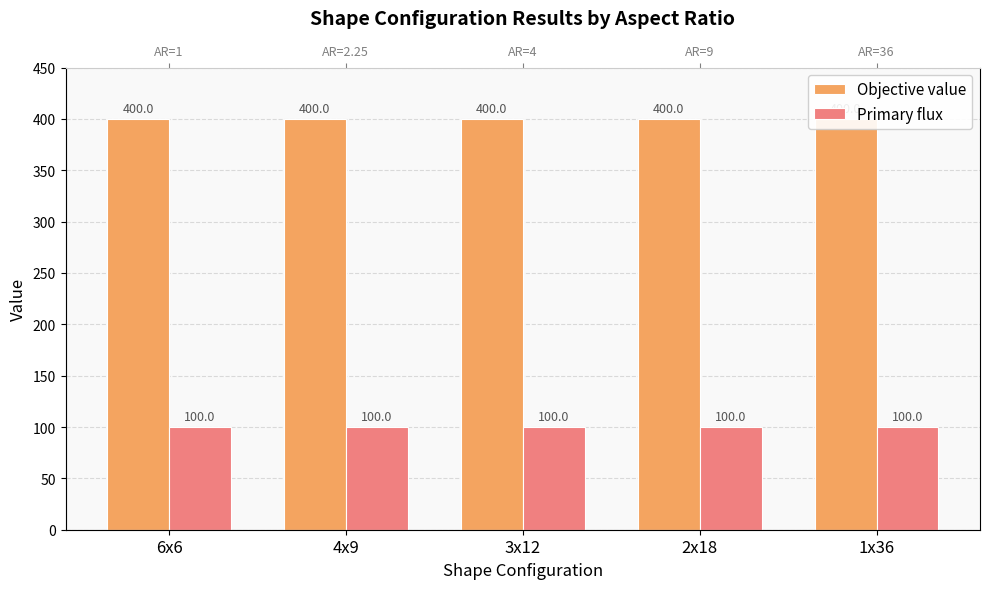

At 1x36, list the series in order from smallest to largest.

Primary flux, Objective value